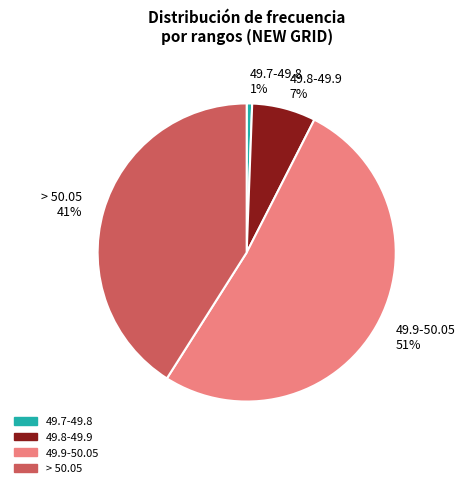

To the nearest percent, what portion does 49.8-49.9 7% represent?

7%